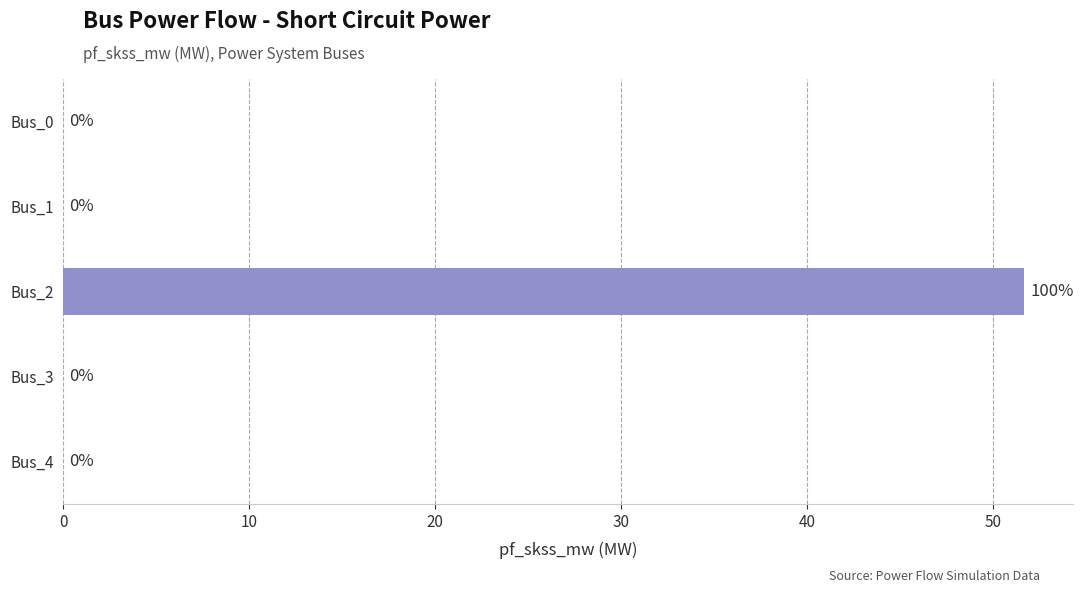

Which has a higher value, Bus_2 or Bus_1?

Bus_2